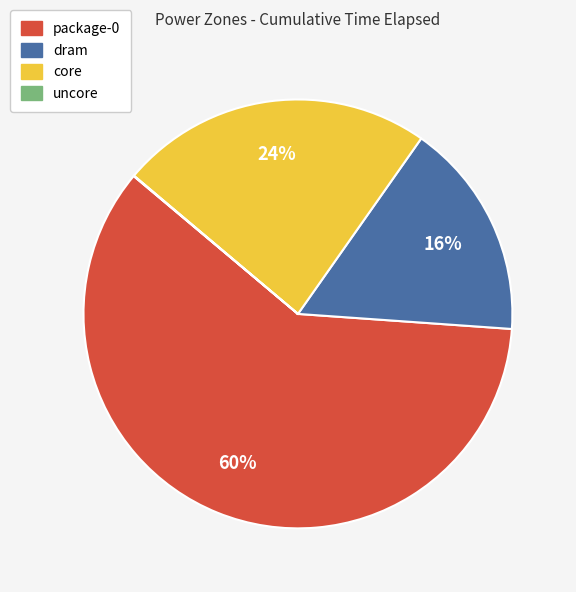

To the nearest percent, what portion does core represent?

24%